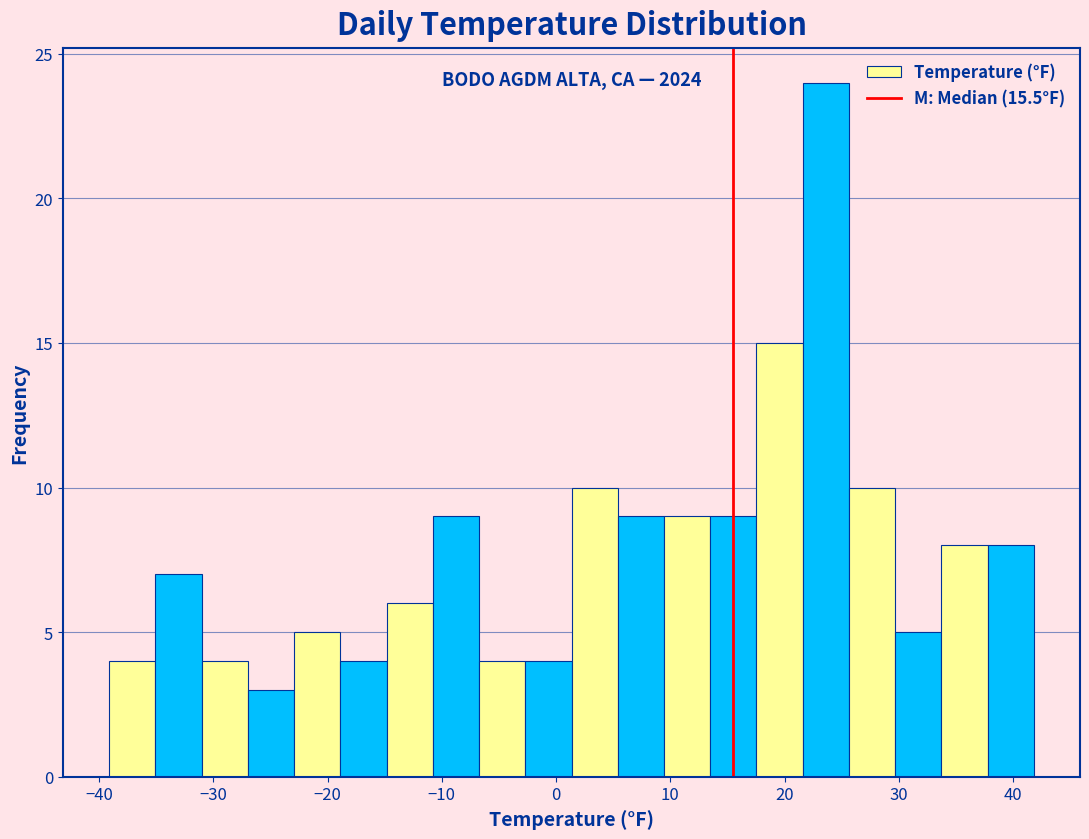

Which range on the x-axis has the tallest bar?

22 to 26